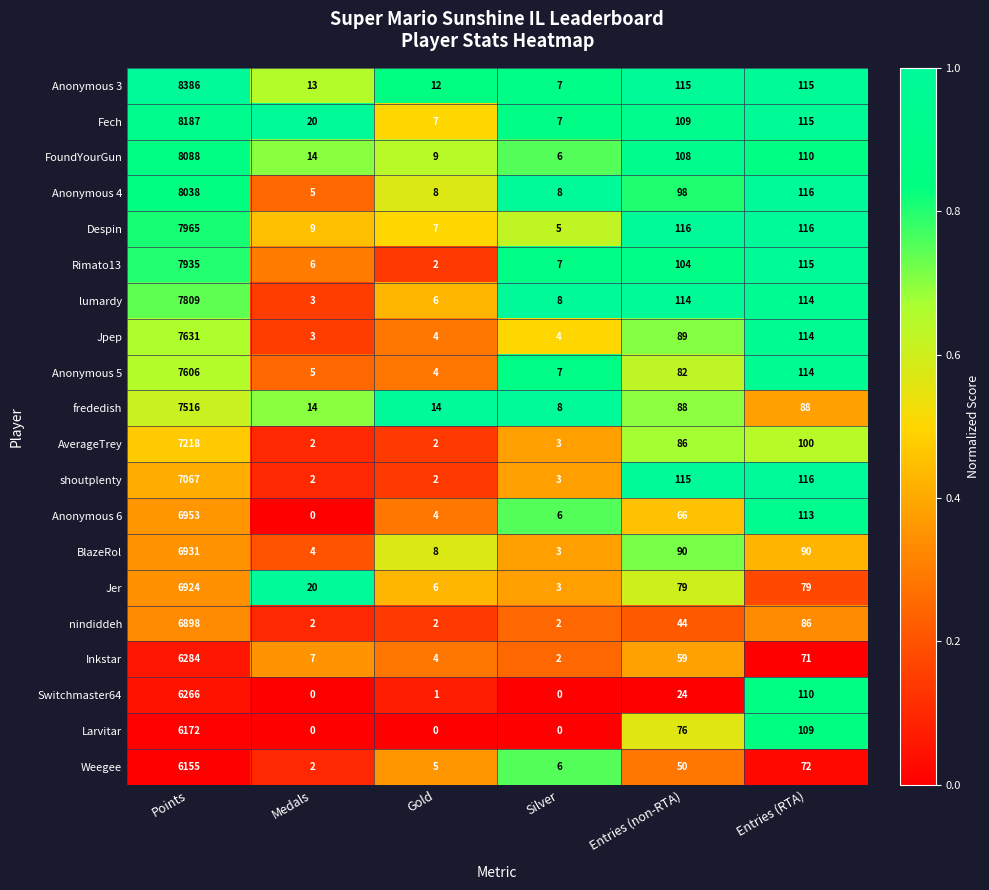

The Anonymous 5 series shows 10175 at Points. True or false?

False